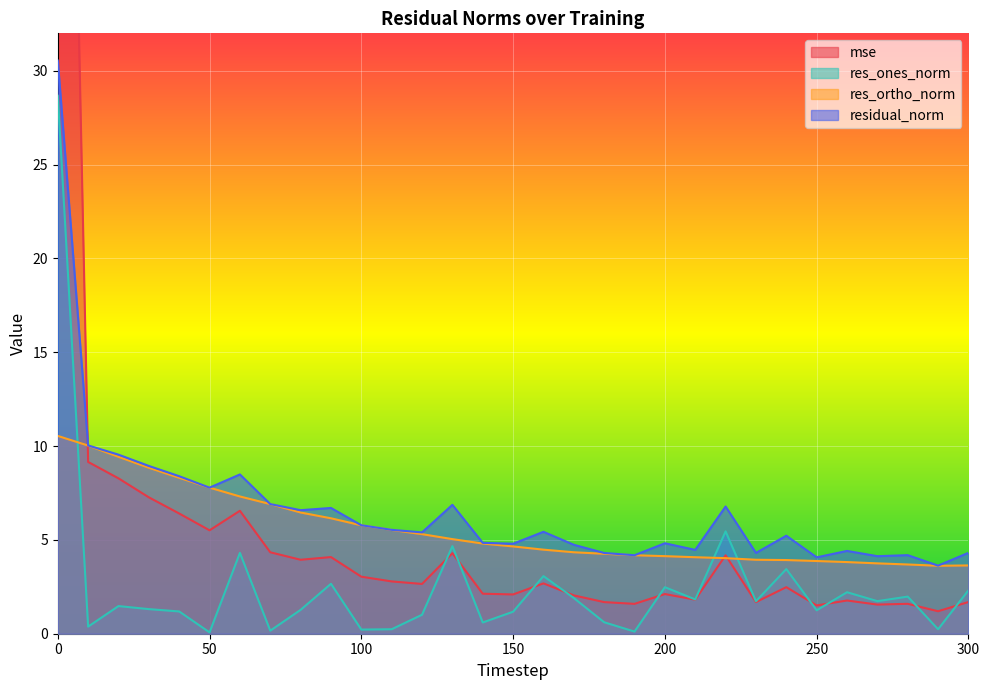

How many values in the residual_norm series exceed 5?

17